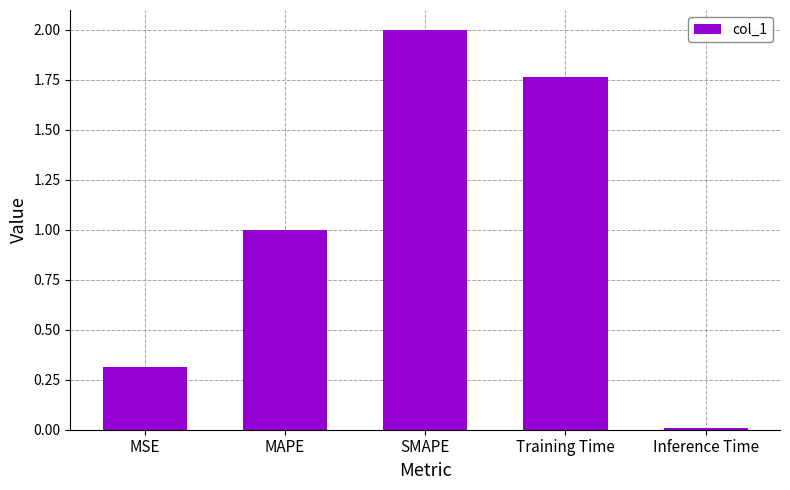

At which label does the data first exceed 1?

MAPE